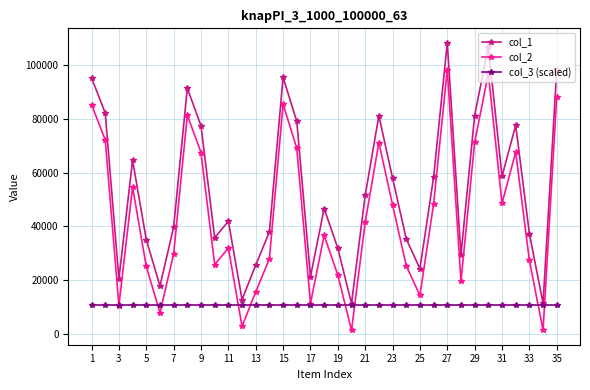

List the series in order of their peak value, highest first.

col_1, col_2, col_3 (scaled)